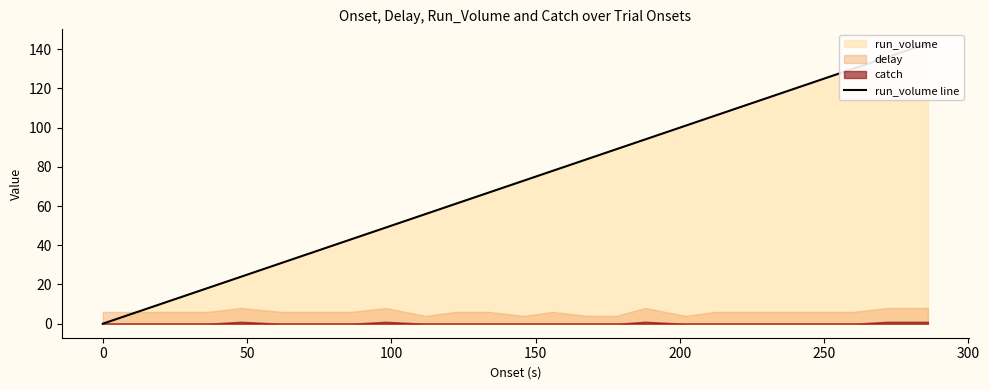

How many values are below 73?

12